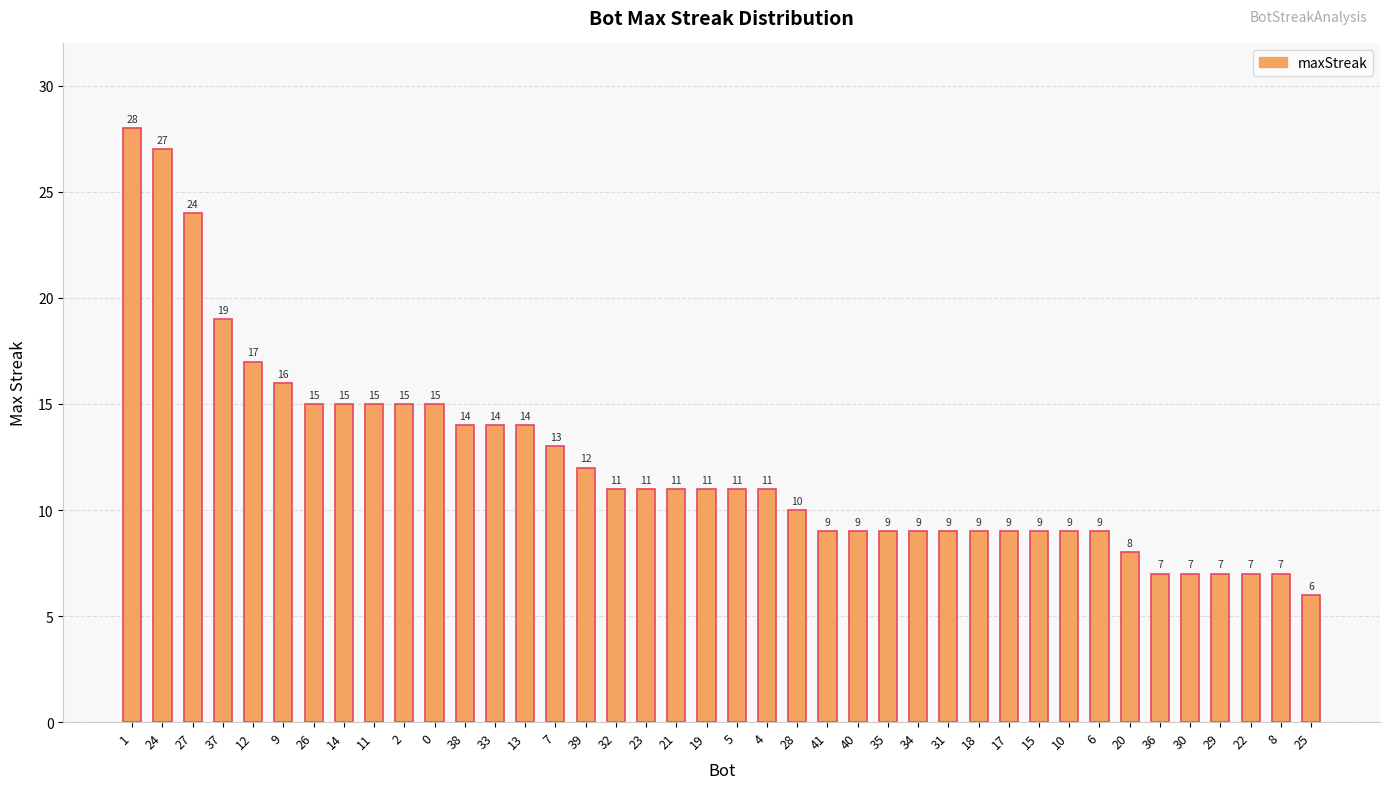

Where is the data nearest to the value 17?

12